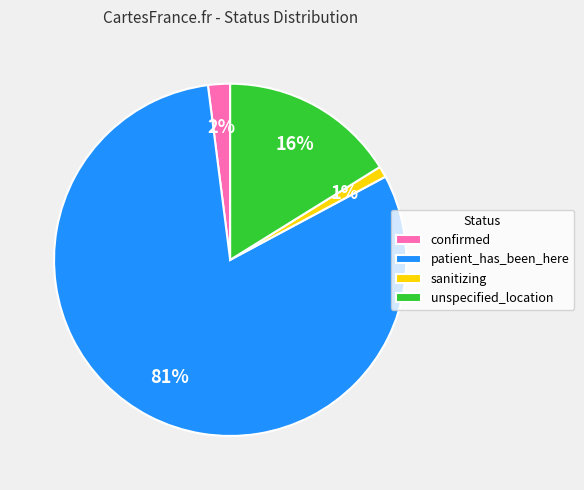

To the nearest percent, what percentage of the pie is sanitizing?

1%